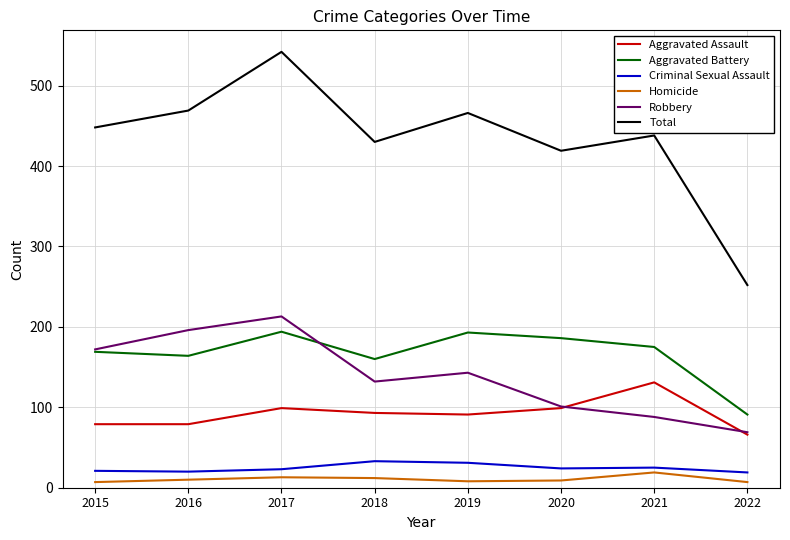

How many series are shown in this chart?

6